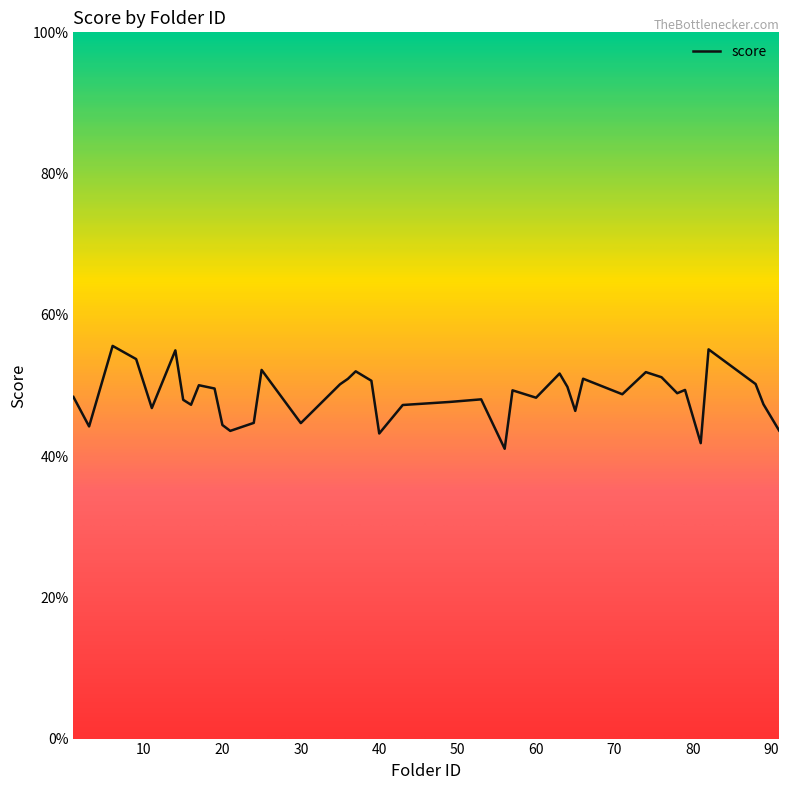

Rank the categories by value from lowest to highest.

56, 81, 40, 21, 91, 3, 20, 30, 24, 65, 11, 43, 16, 89, 49, 15, 53, 60, 1, 71, 78, 57, 79, 19, 64, 17, 35, 88, 39, 36, 66, 76, 63, 74, 37, 25, 9, 14, 82, 6